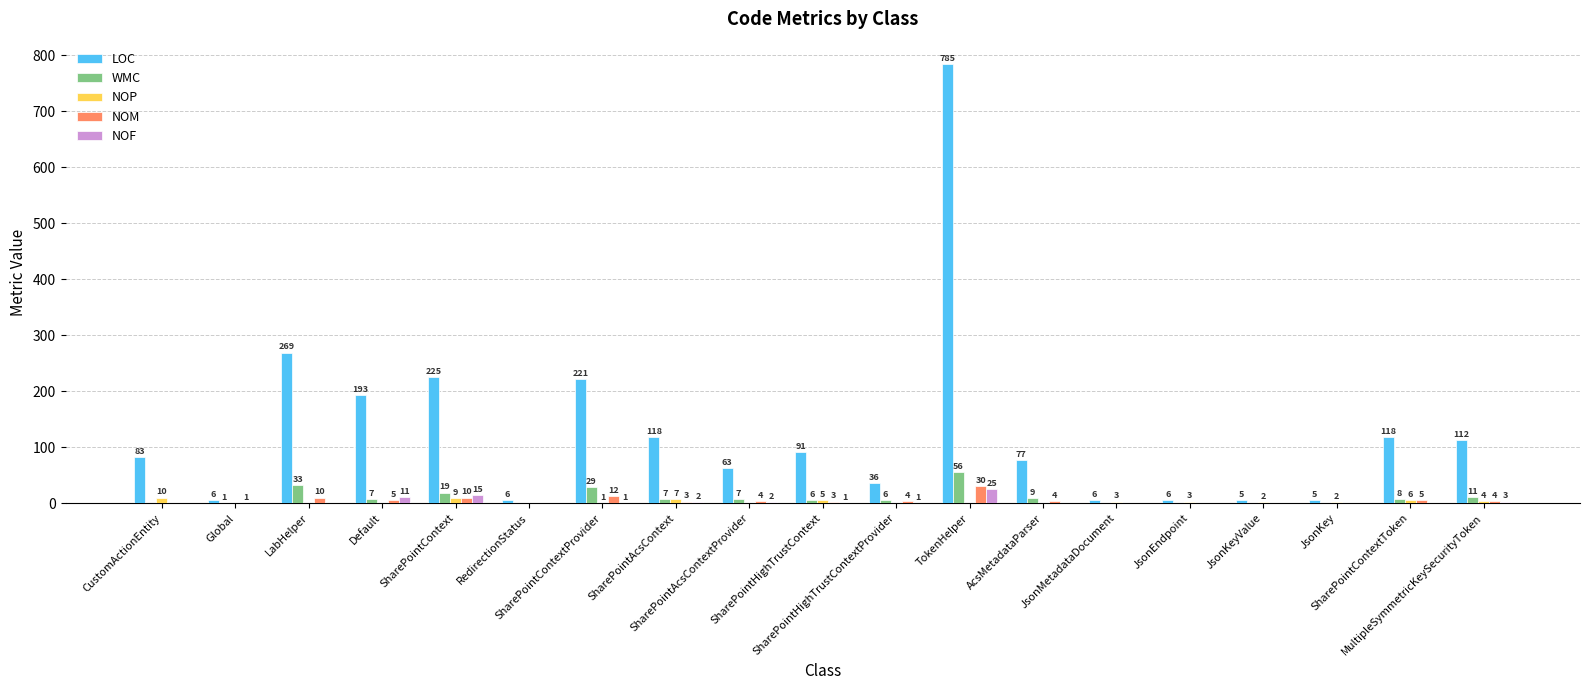

How many NOP values are between 0 and 5?

15